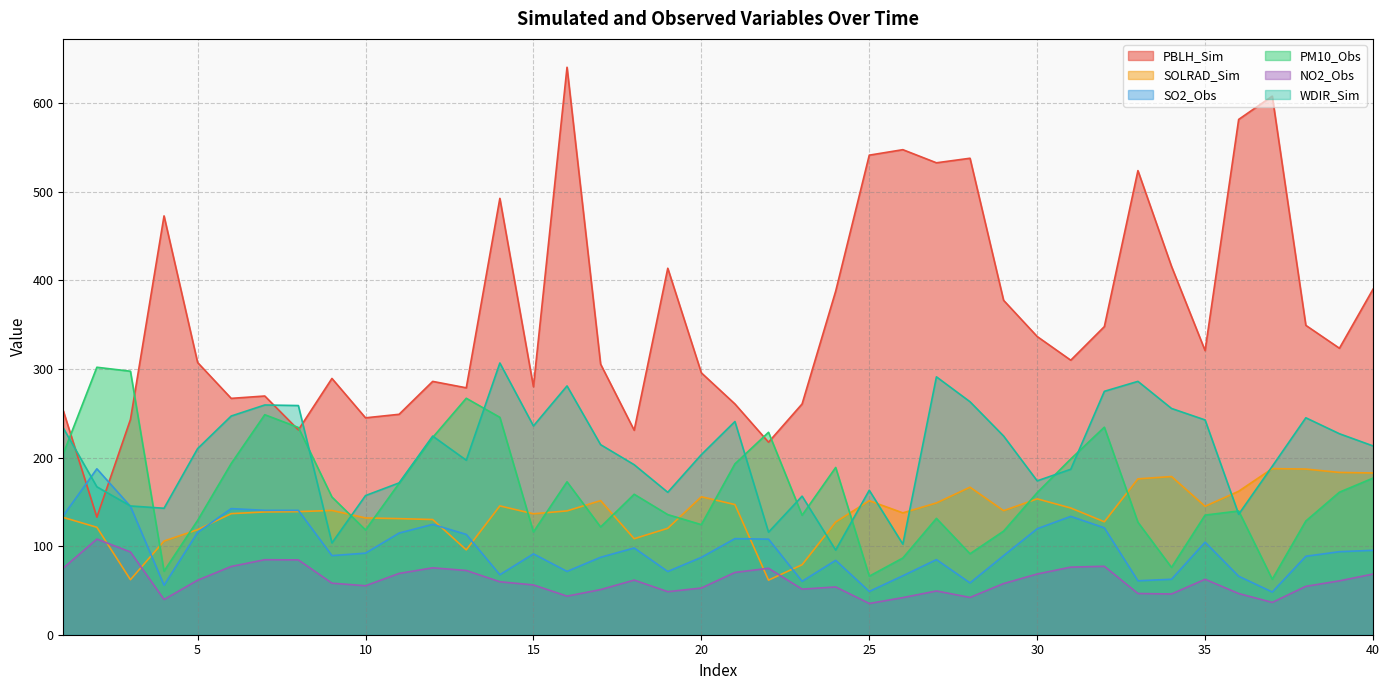

What is the value of the PM10_Obs point at the 15th from the left?

116.0